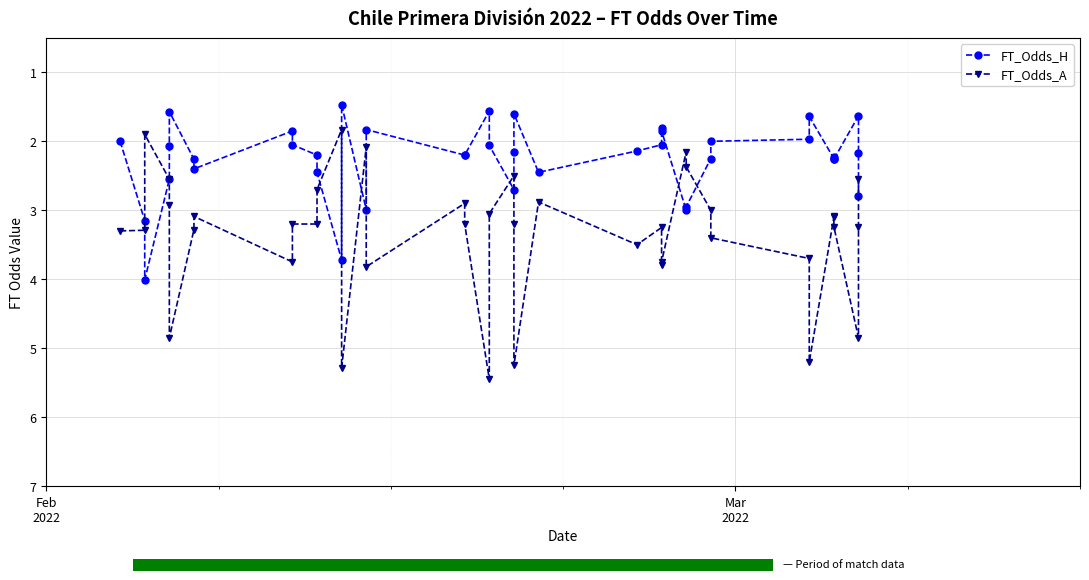

Is it true that FT_Odds_H equals 3.4 at 31?

False